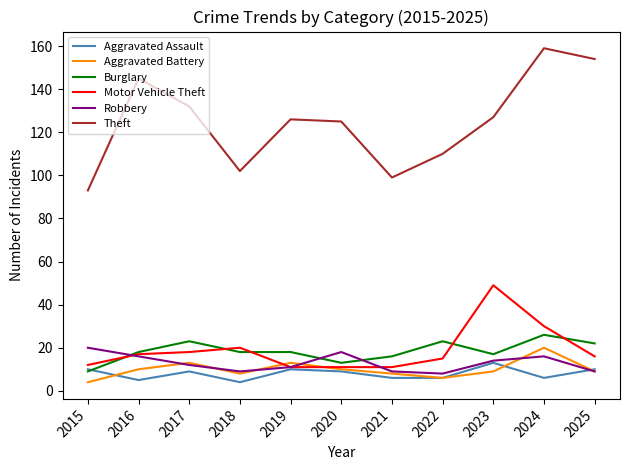

What is the difference between the maximum and minimum values in the Aggravated Assault series?

9